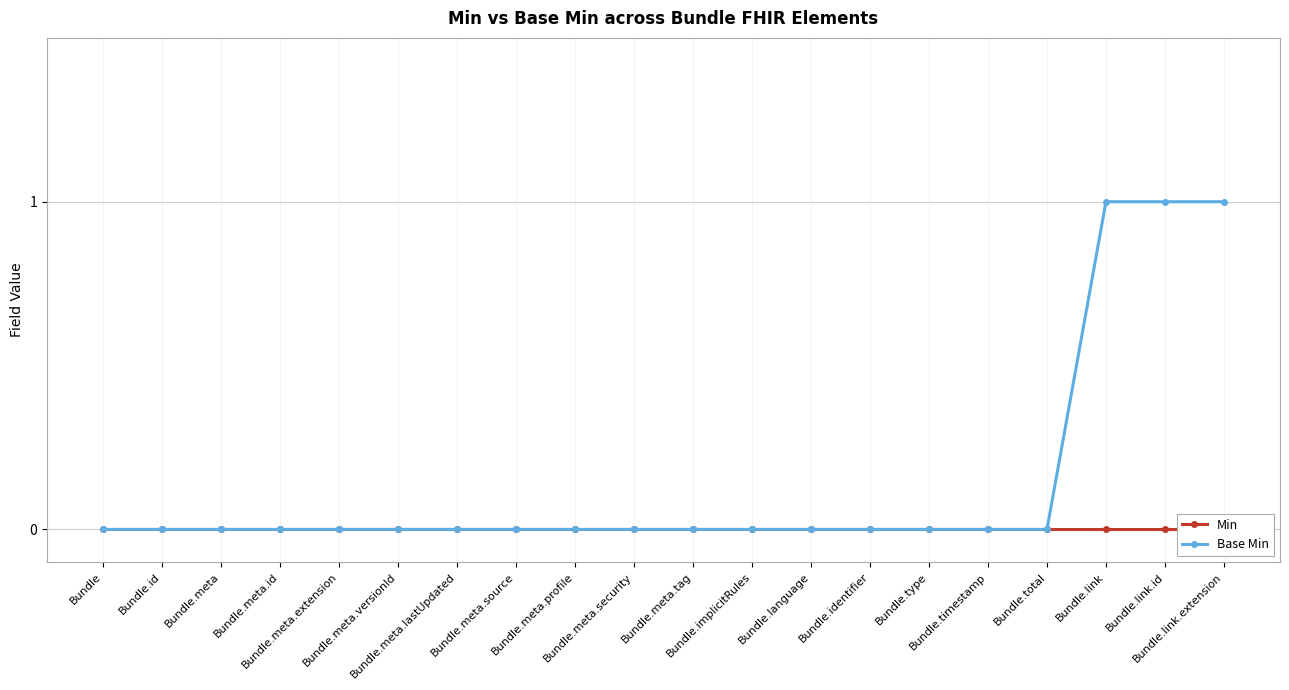

What position from the left is Bundle.meta.lastUpdated?

7